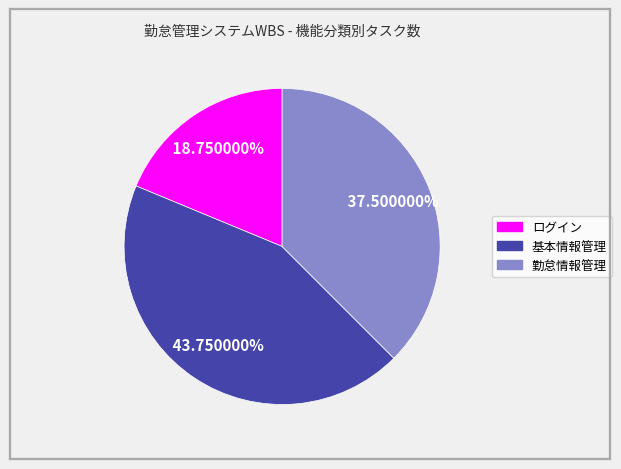

Does 勤怠情報管理 represent more than half of the total?

No